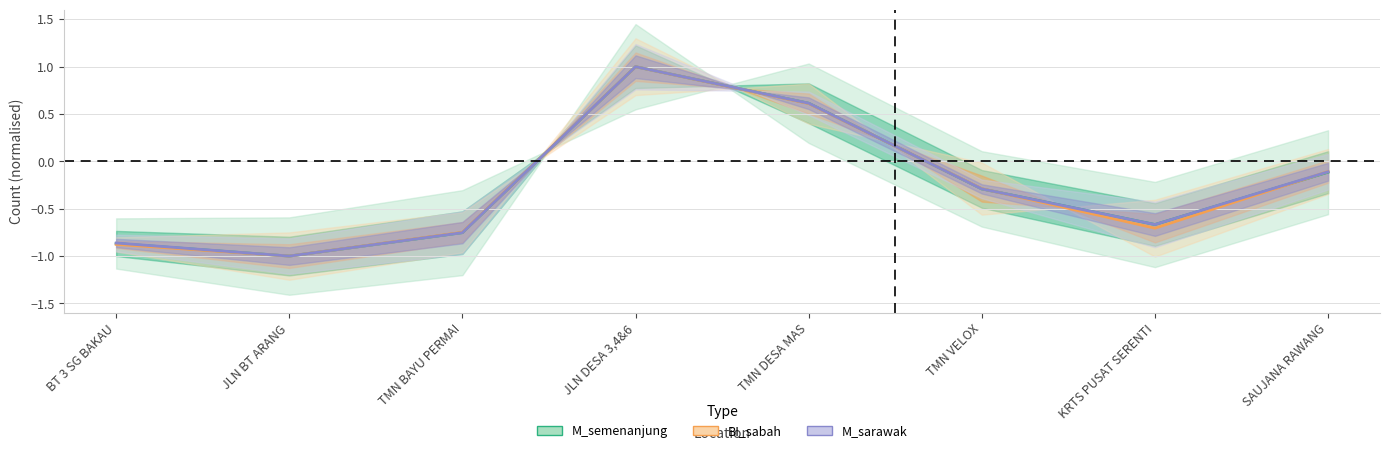

How many positive values does the M_sarawak series have?

2